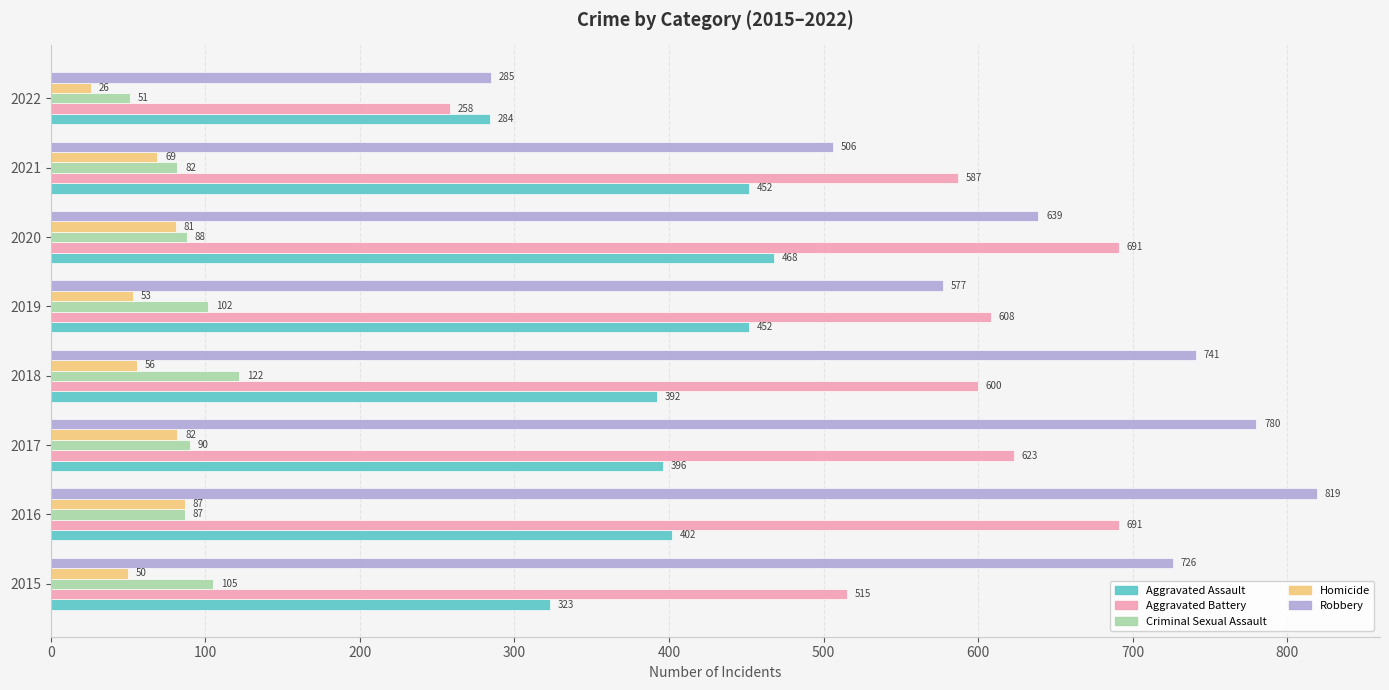

Is the value of Criminal Sexual Assault at 2020 greater than the value of Homicide at 2015?

Yes